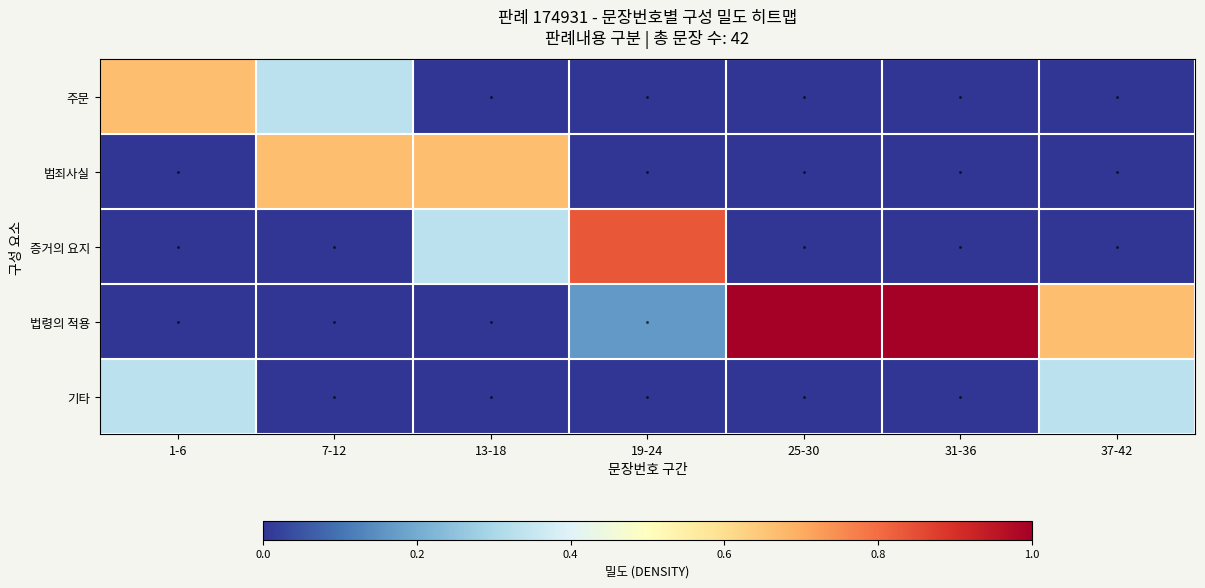

What is the spread (max minus min) of values at 25-30?

1.0